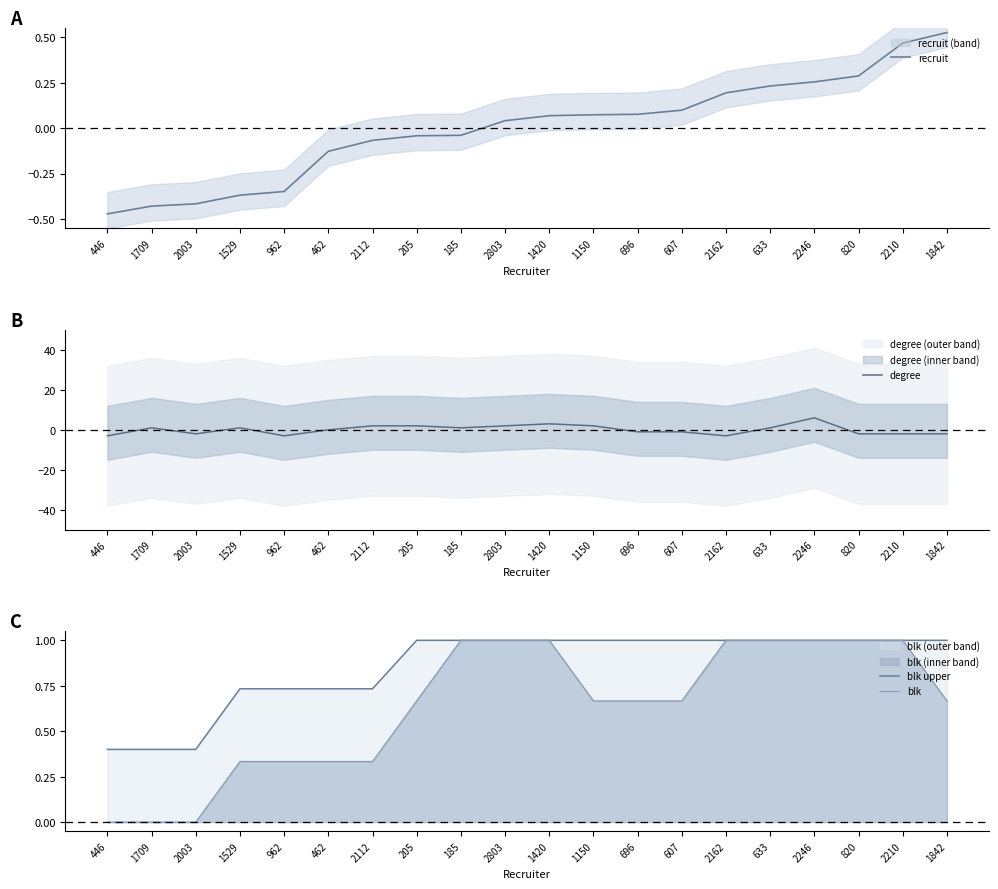

Does the chart have visible grid lines?

No